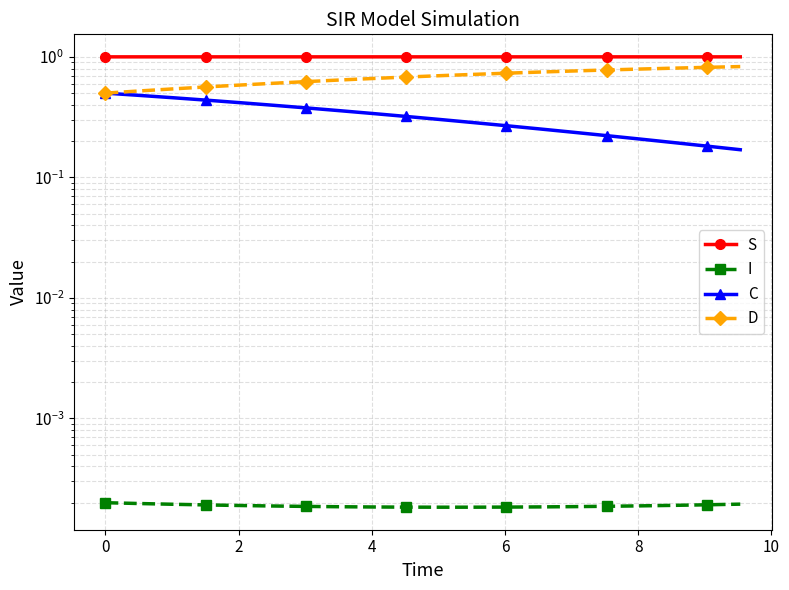

True or false: I has a value of 0.0 at 6.

False